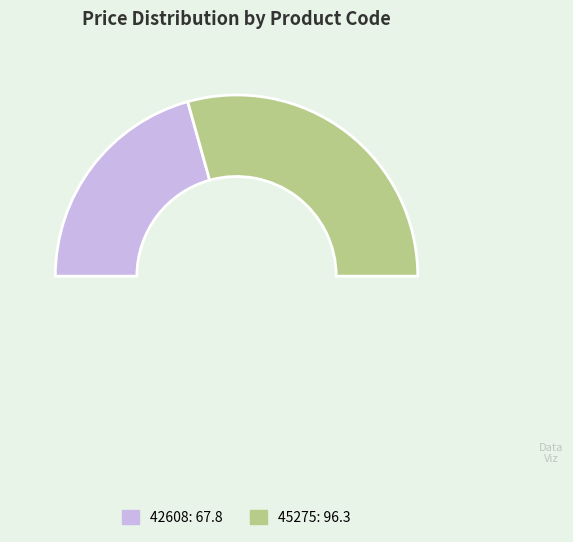

The 42608 slice represents 32% of the pie. True or false?

False